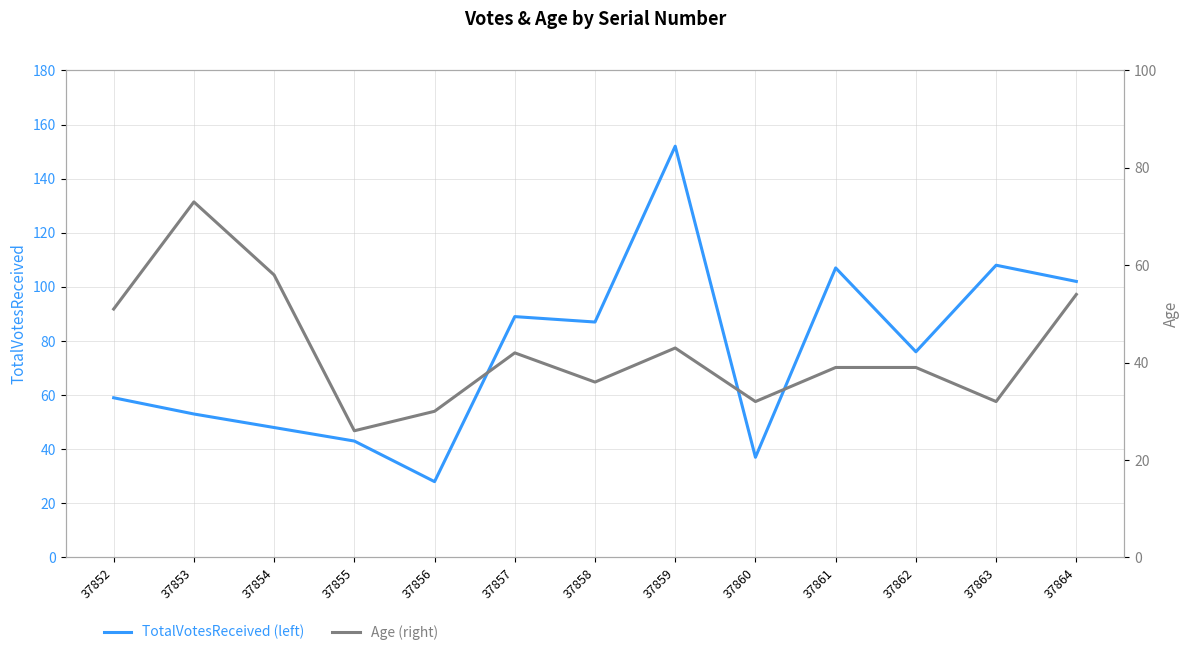

What is the average value of the Age (right) series?

43